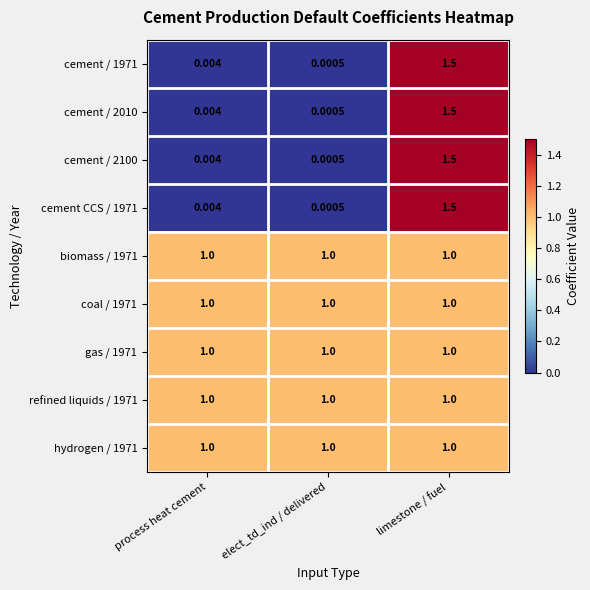

Is the value of cement / 2010 at limestone / fuel greater than the value of biomass / 1971 at elect_td_ind / delivered?

Yes